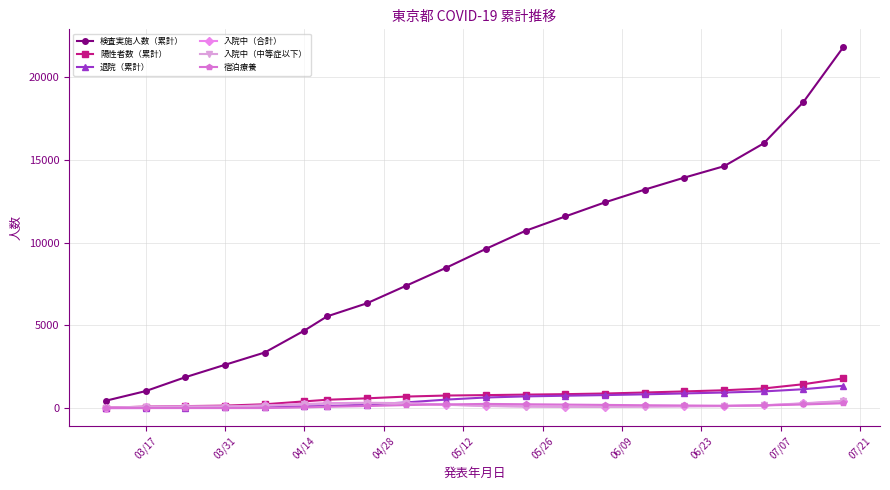

Which series has the largest range (max minus min)?

検査実施人数（累計）